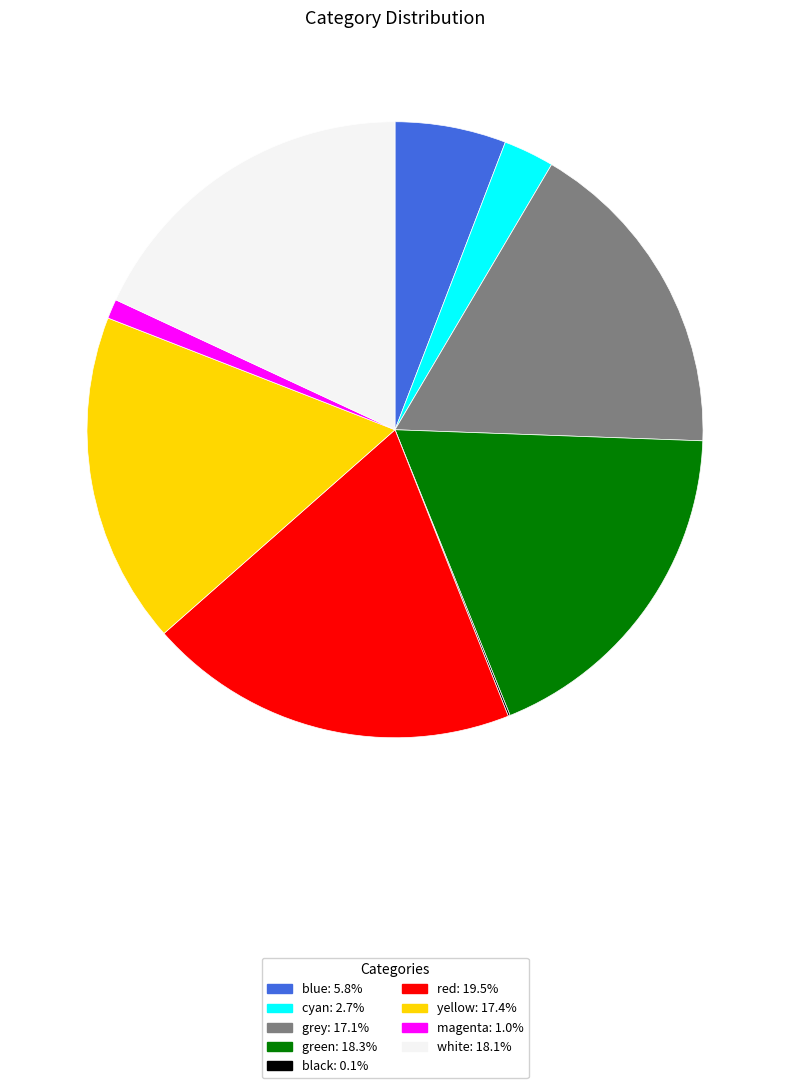

Which category has the biggest portion of the pie?

red